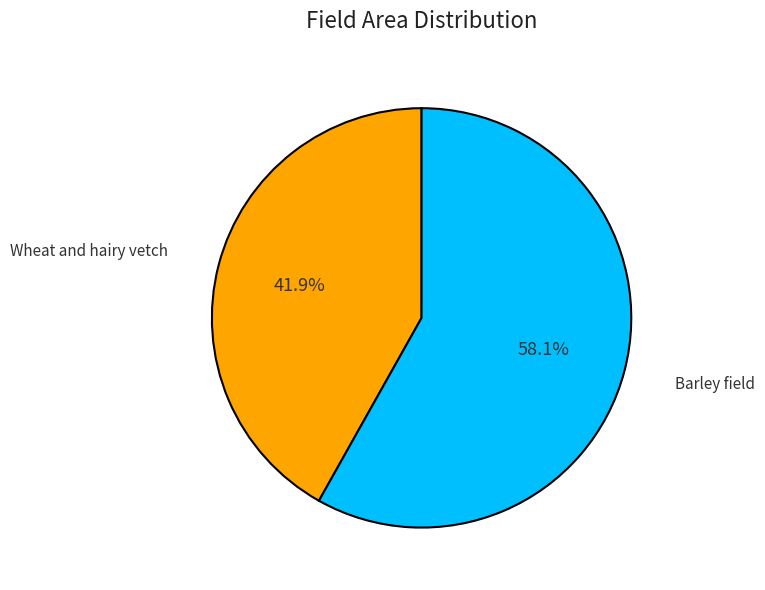

Is there a majority slice in this chart?

Yes